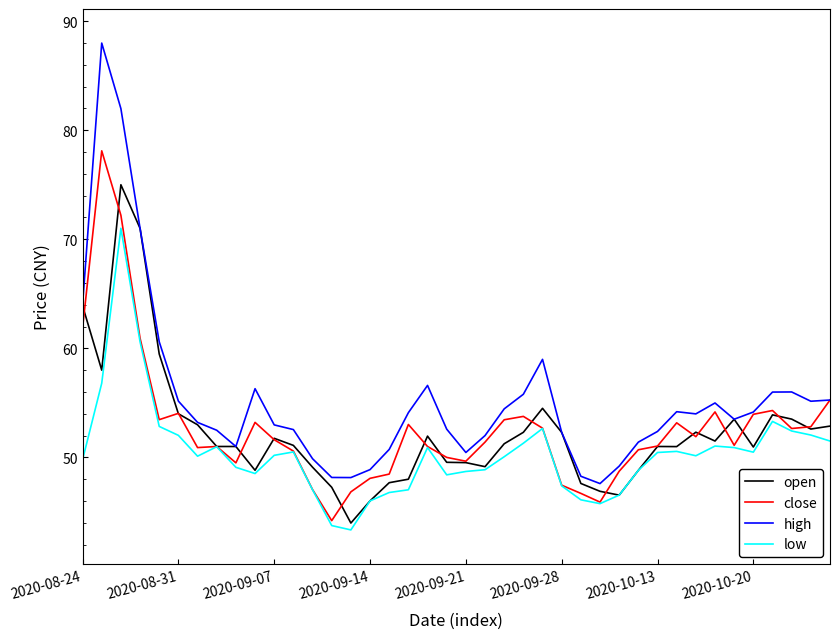

Count the number of categories in the chart.

40